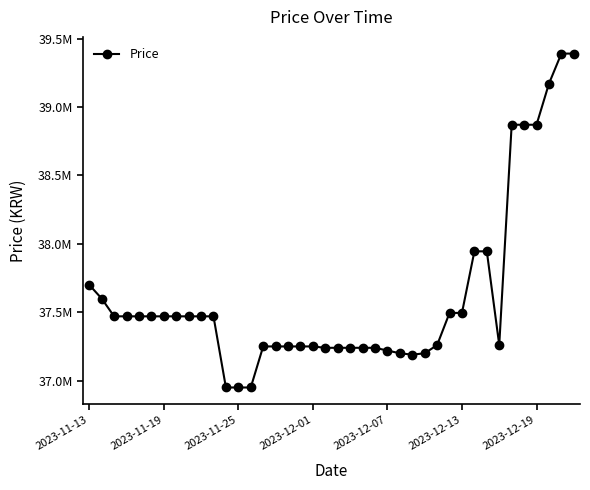

What is the sum of all values?

1504600000